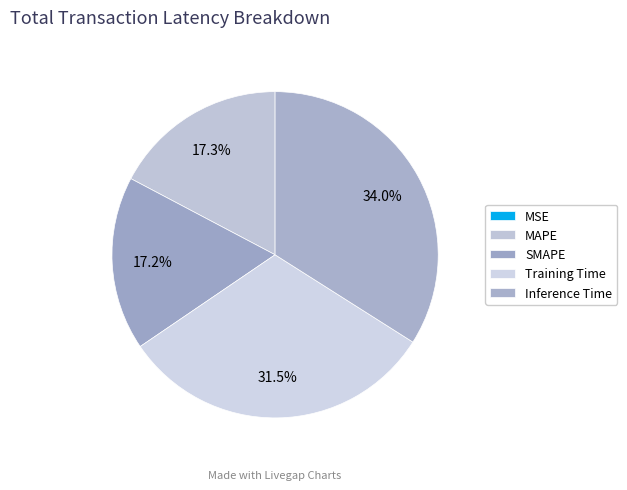

Do MAPE and SMAPE together represent more than half of the pie?

No